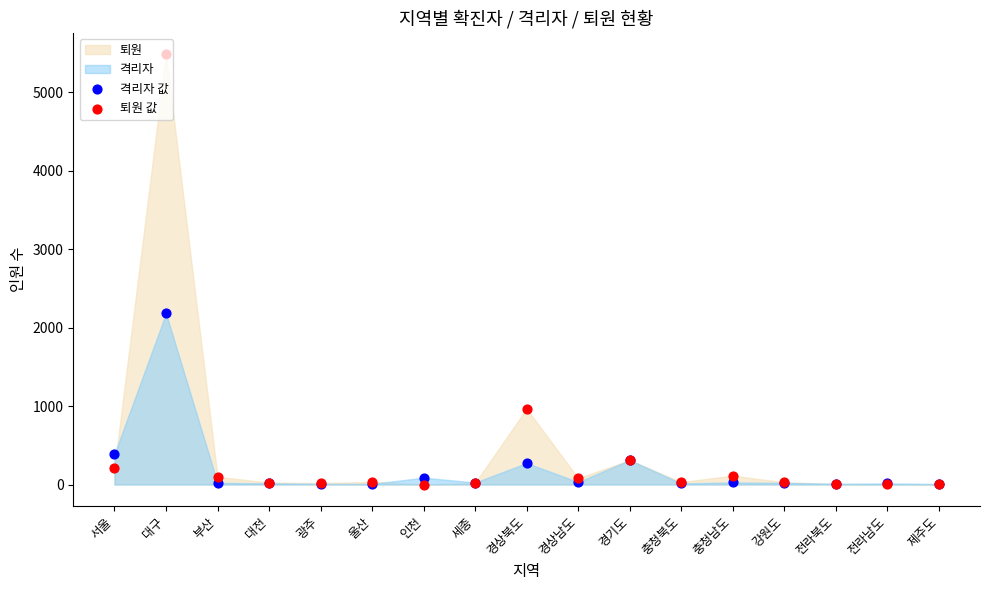

Which series contains the lowest Y value?

퇴원 값